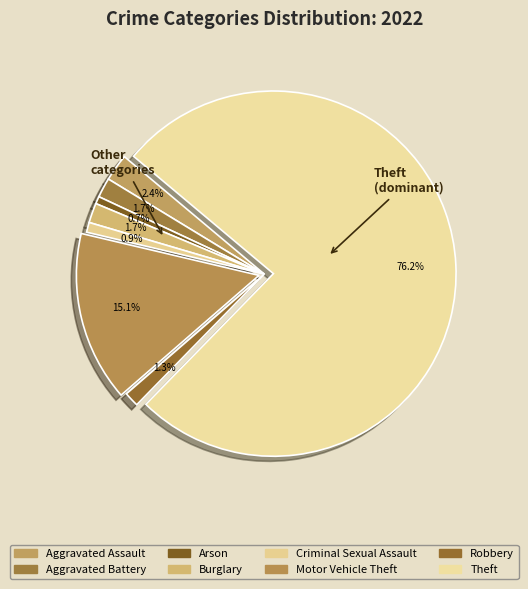

How many slices are in this pie chart?

8